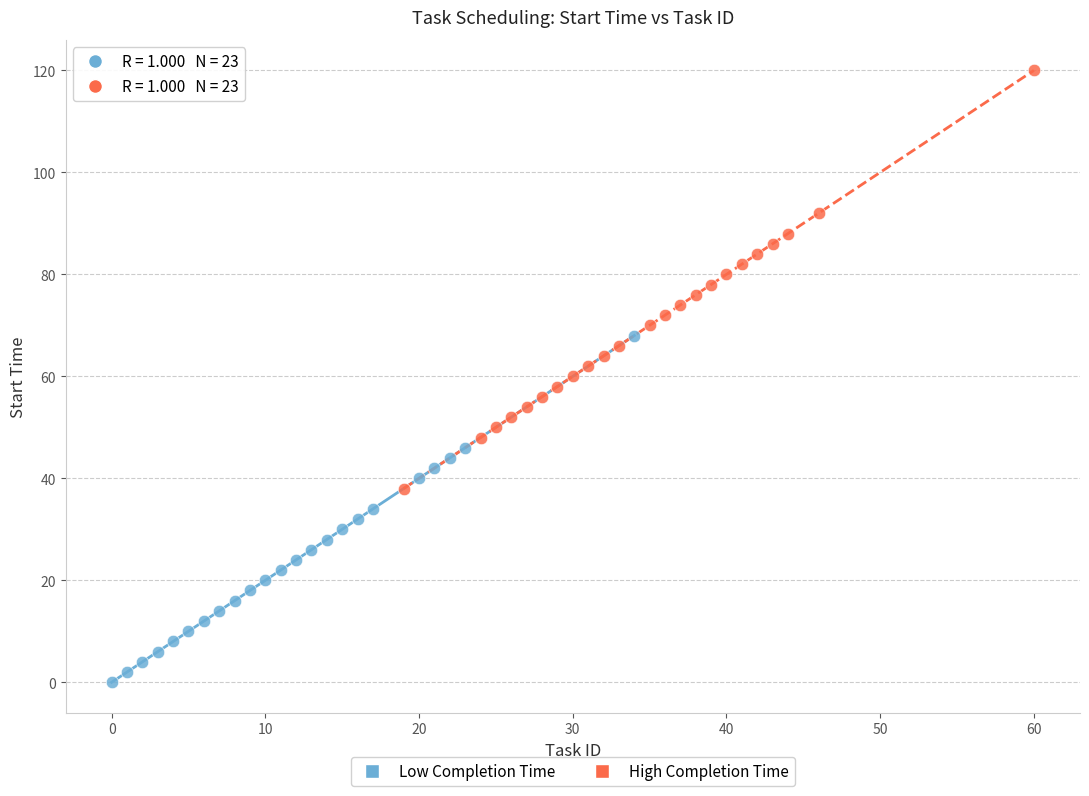

Which series has the largest Y range (max minus min)?

High Completion Time